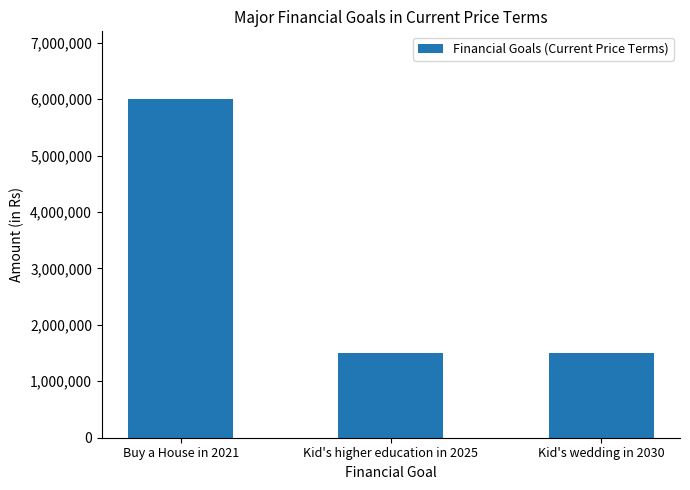

What is the approximate value at Buy a House in 2021, to the nearest 50?

6000000